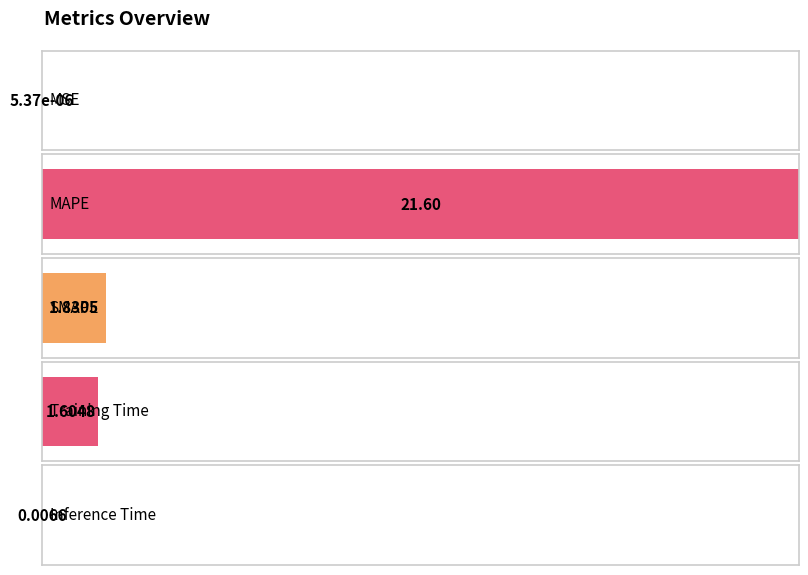

What is the label of the 4th bar from the right?

MAPE